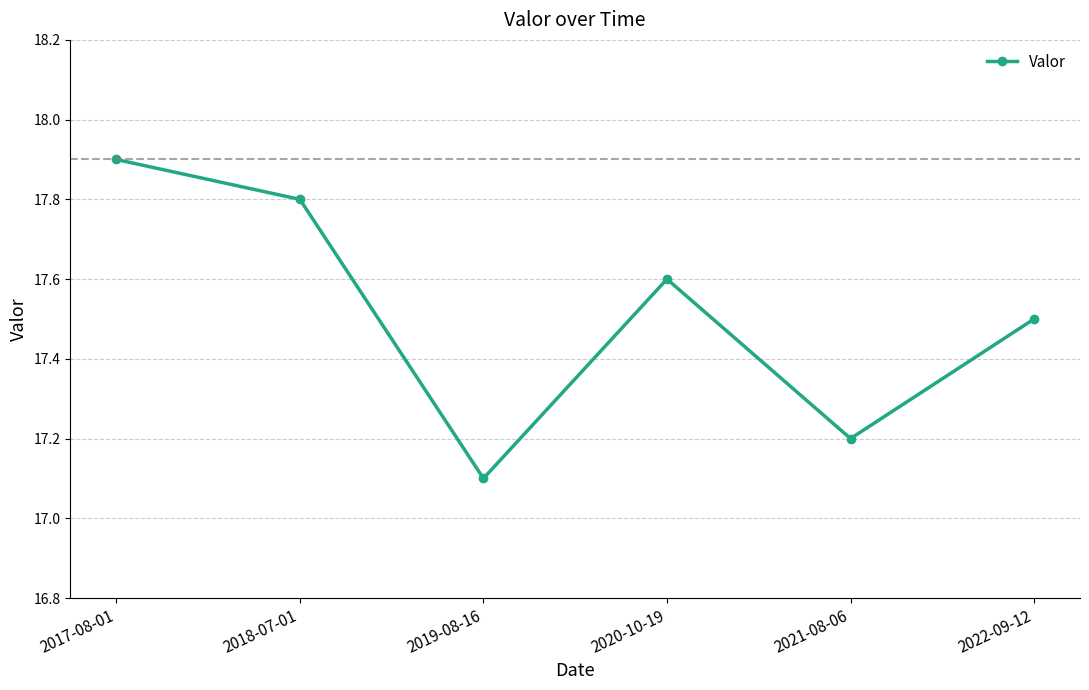

How many points are higher than both their immediate neighbors (excluding endpoints)?

1